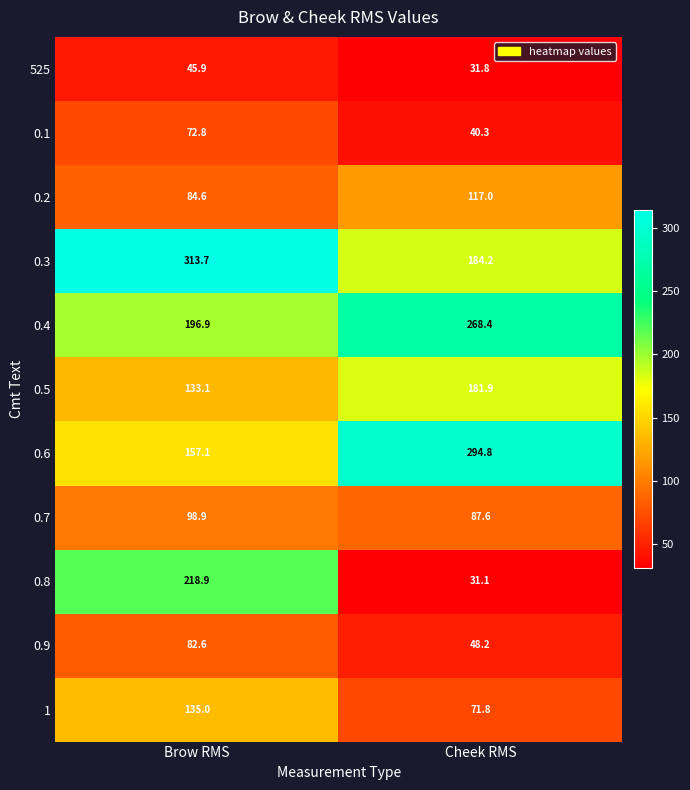

The value of 0.2 at Brow RMS is 144.6. True or false?

False